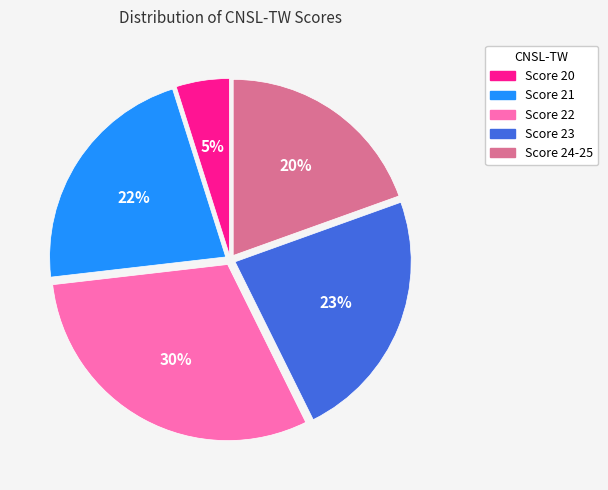

To the nearest percent, what is the average slice percentage?

20%